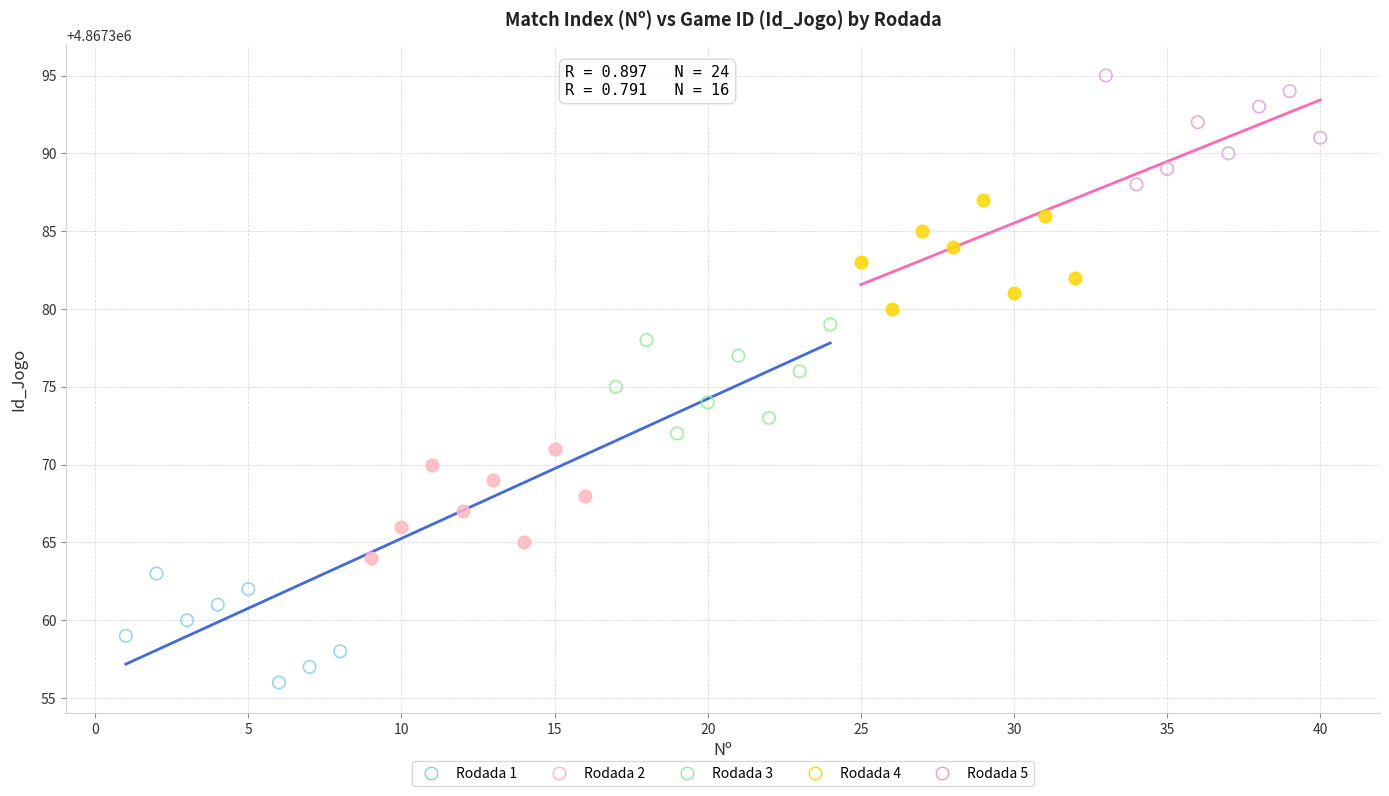

What are all the series names shown in the legend?

Rodada 1, Rodada 2, Rodada 3, Rodada 4, Rodada 5